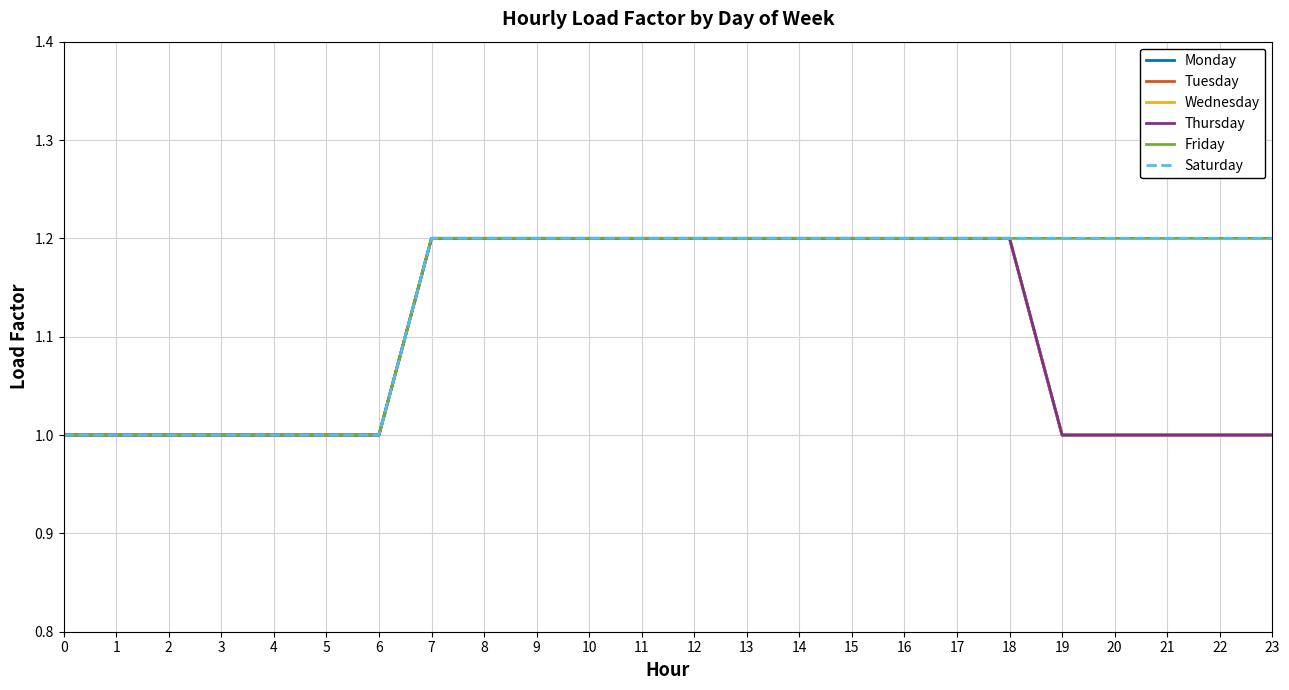

Does the chart have visible grid lines?

Yes